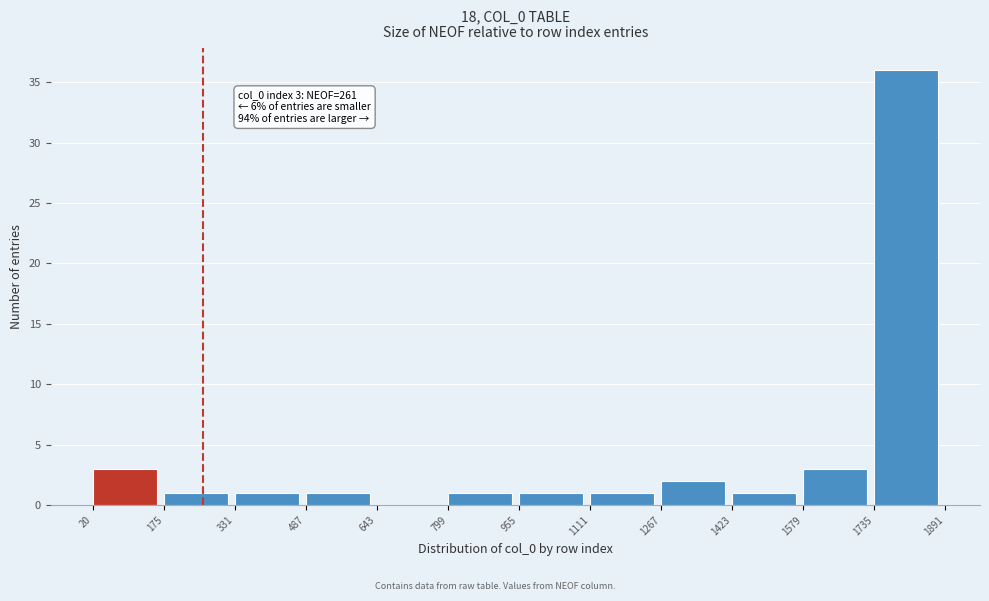

Over which range of the x-axis is the bar tallest?

1735 to 1891